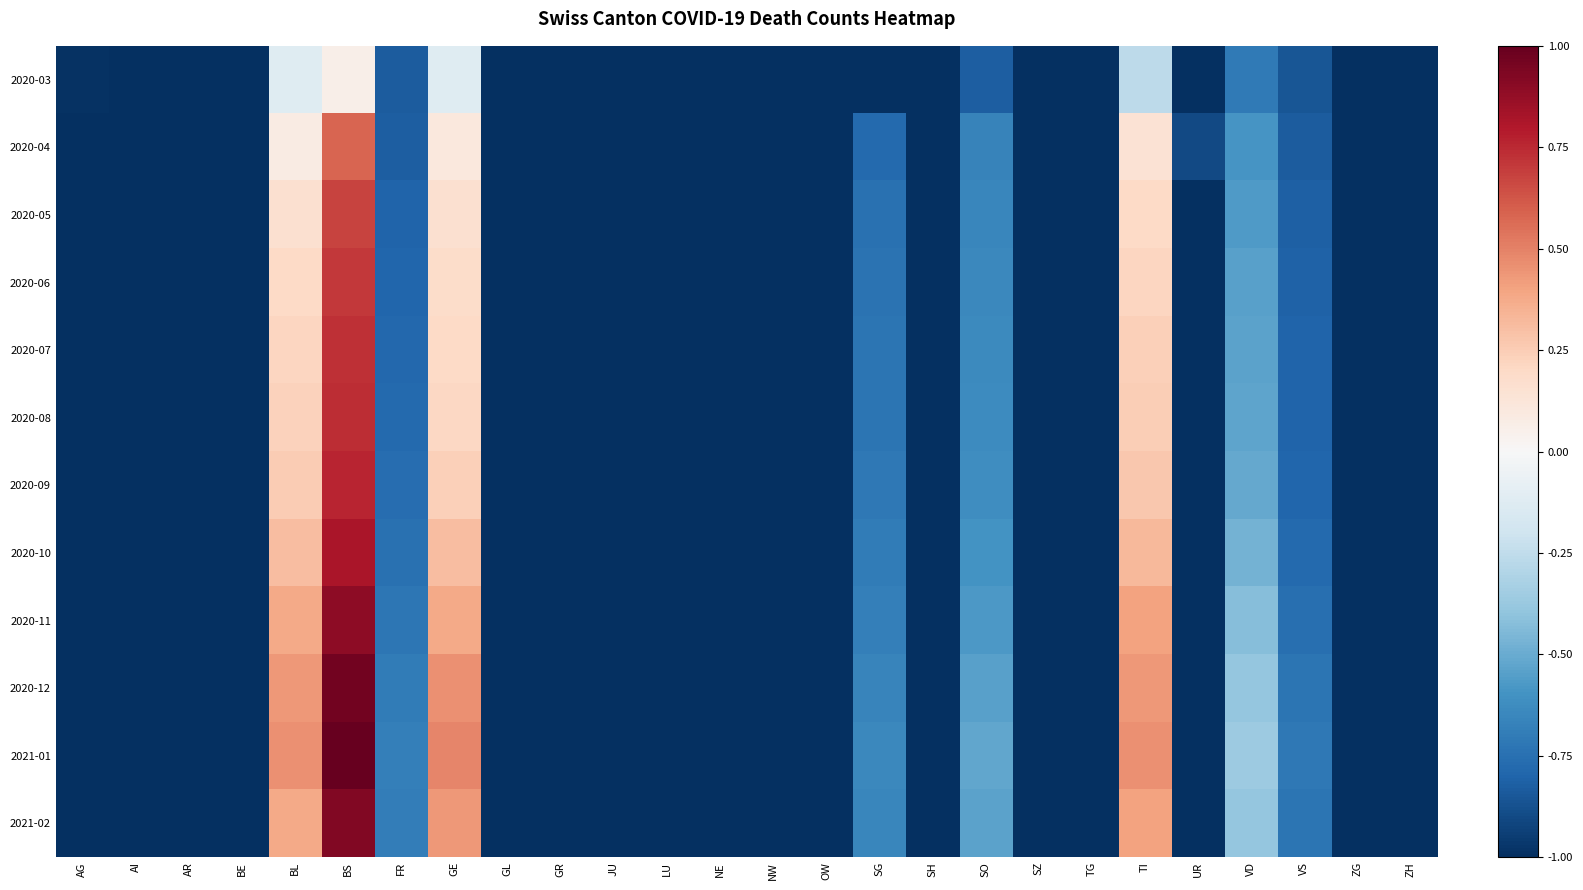

At which category is the sum across all series the highest?

BS